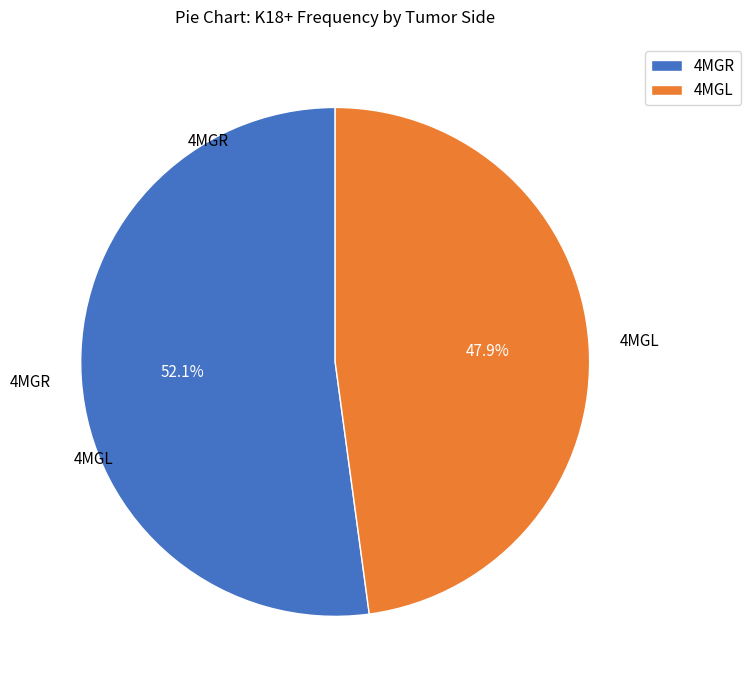

Which slice is the smallest?

4MGL